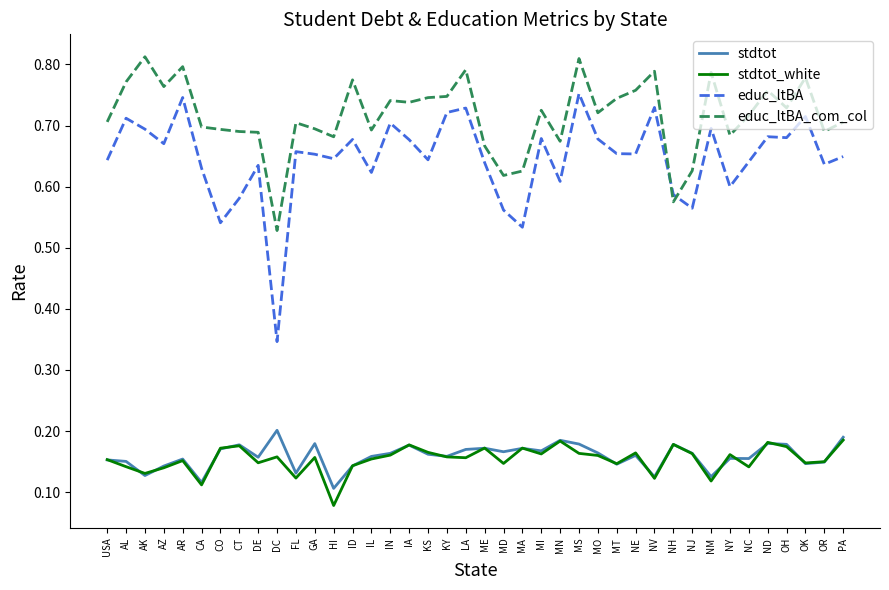

Is the value of stdtot at NE greater than the value of stdtot_white at CO?

No